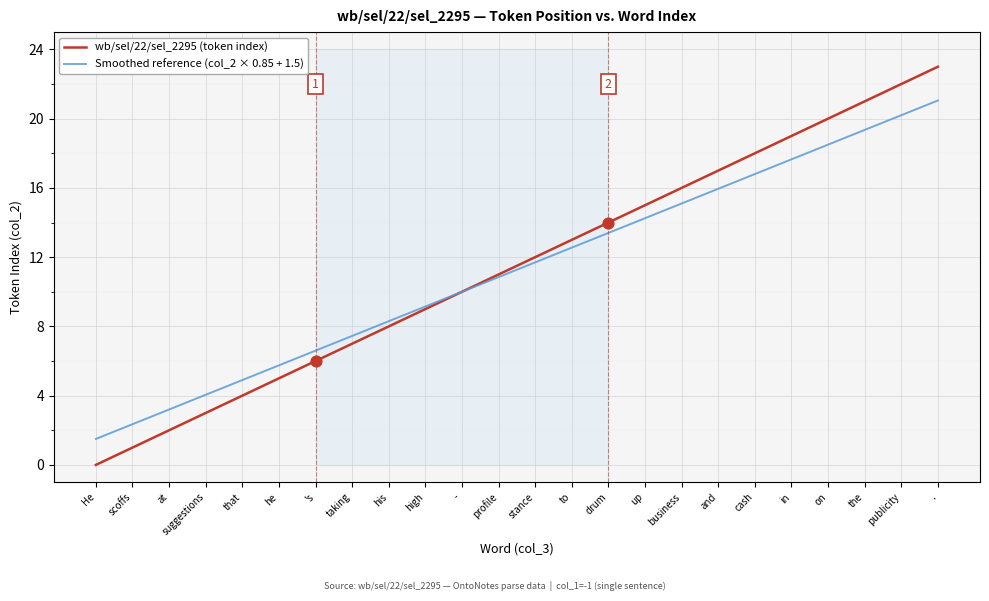

Which series has the widest spread of Y values?

wb/sel/22/sel_2295 (token index)